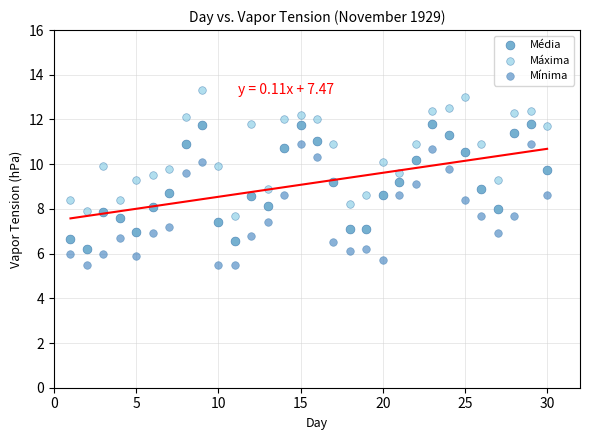

Which series reaches the maximum Y coordinate?

Máxima